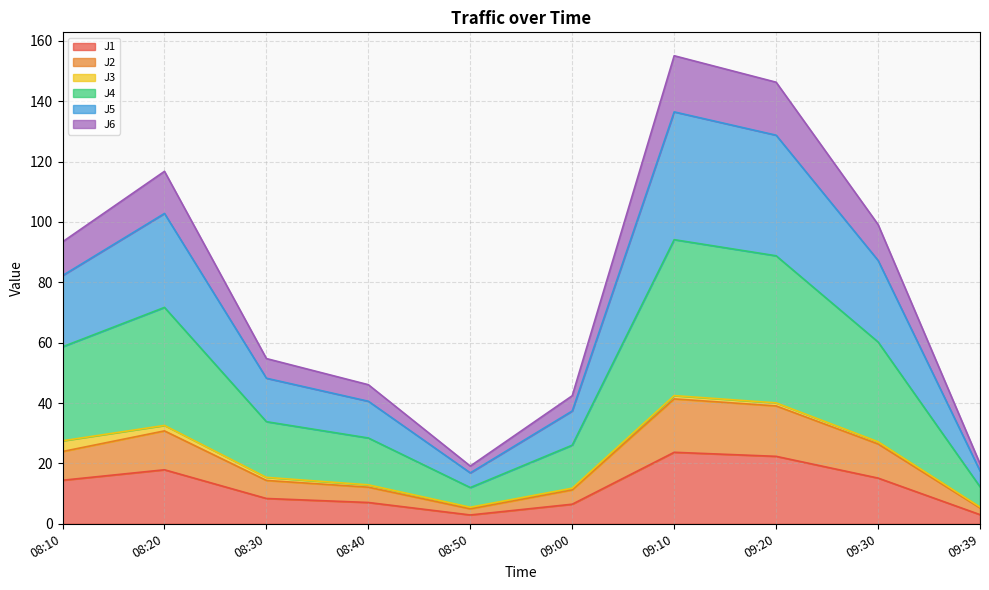

What is the total value across all series at 08:10?

93.4